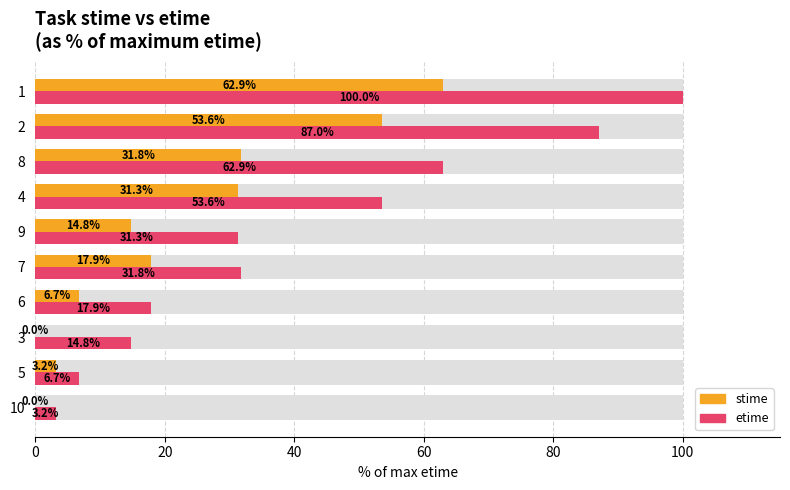

Is the value of stime at 7 greater than the value of etime at 2?

No